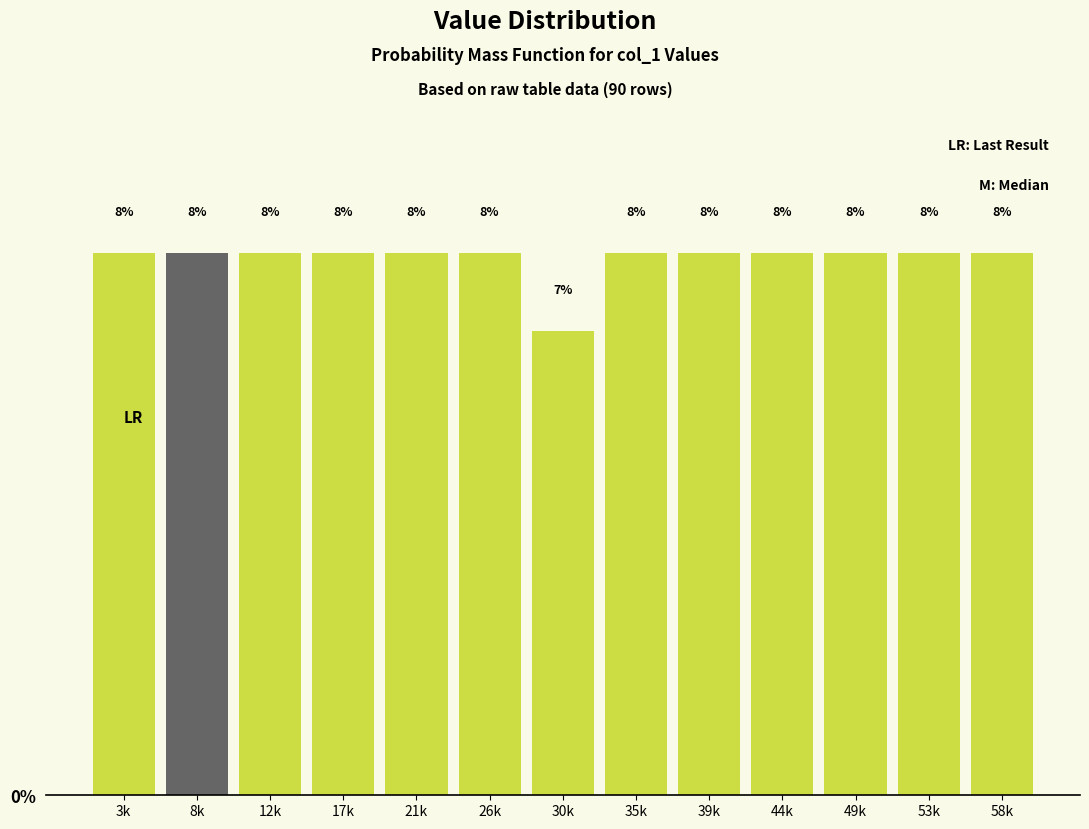

Are the bars horizontal?

No